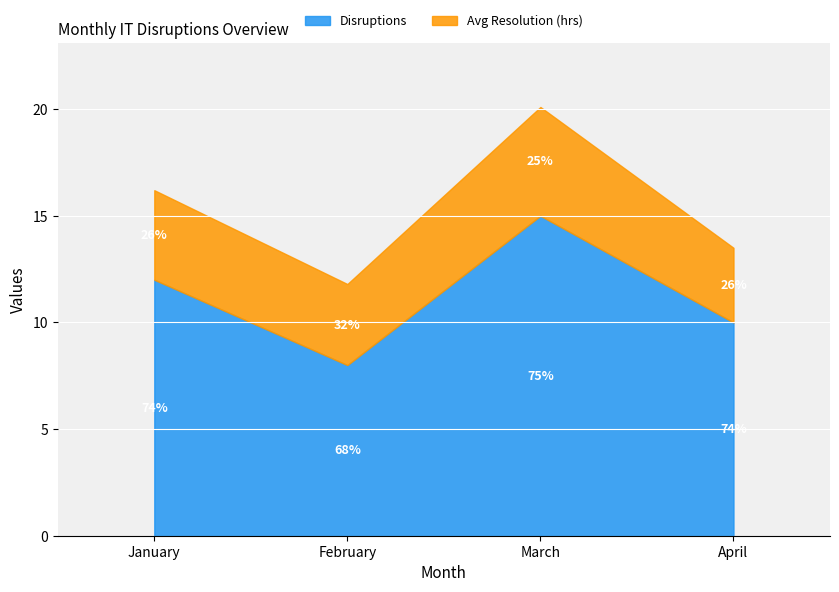

How many values in the Disruptions series exceed 12?

1